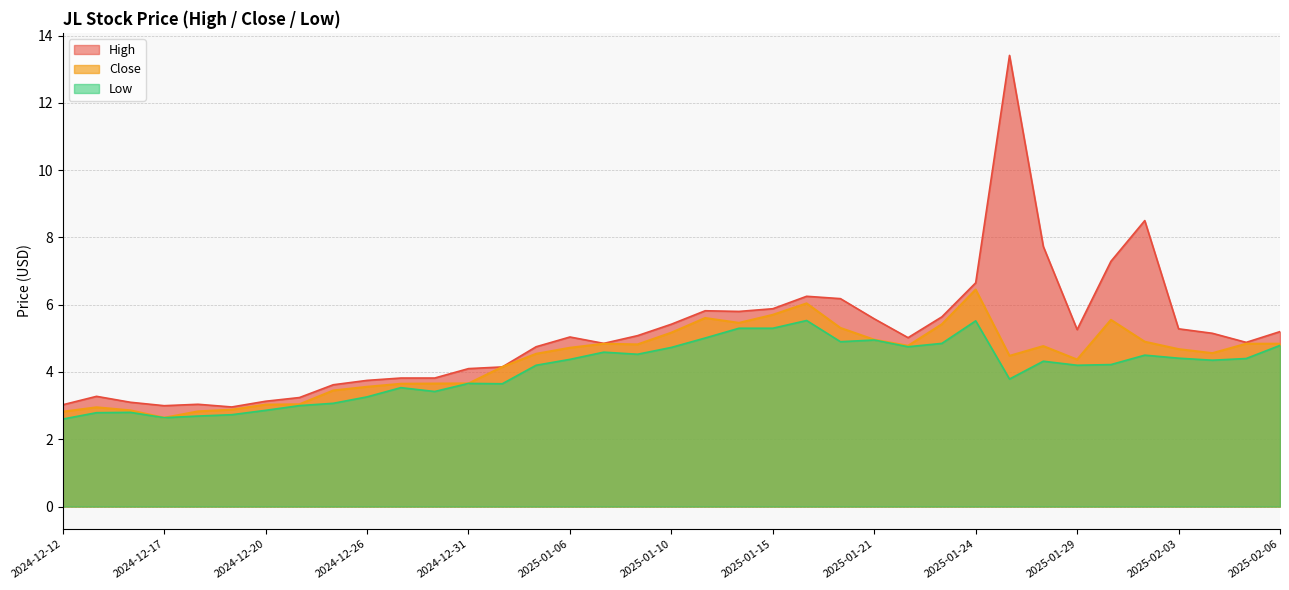

True or false: Close and High cross at least once.

False